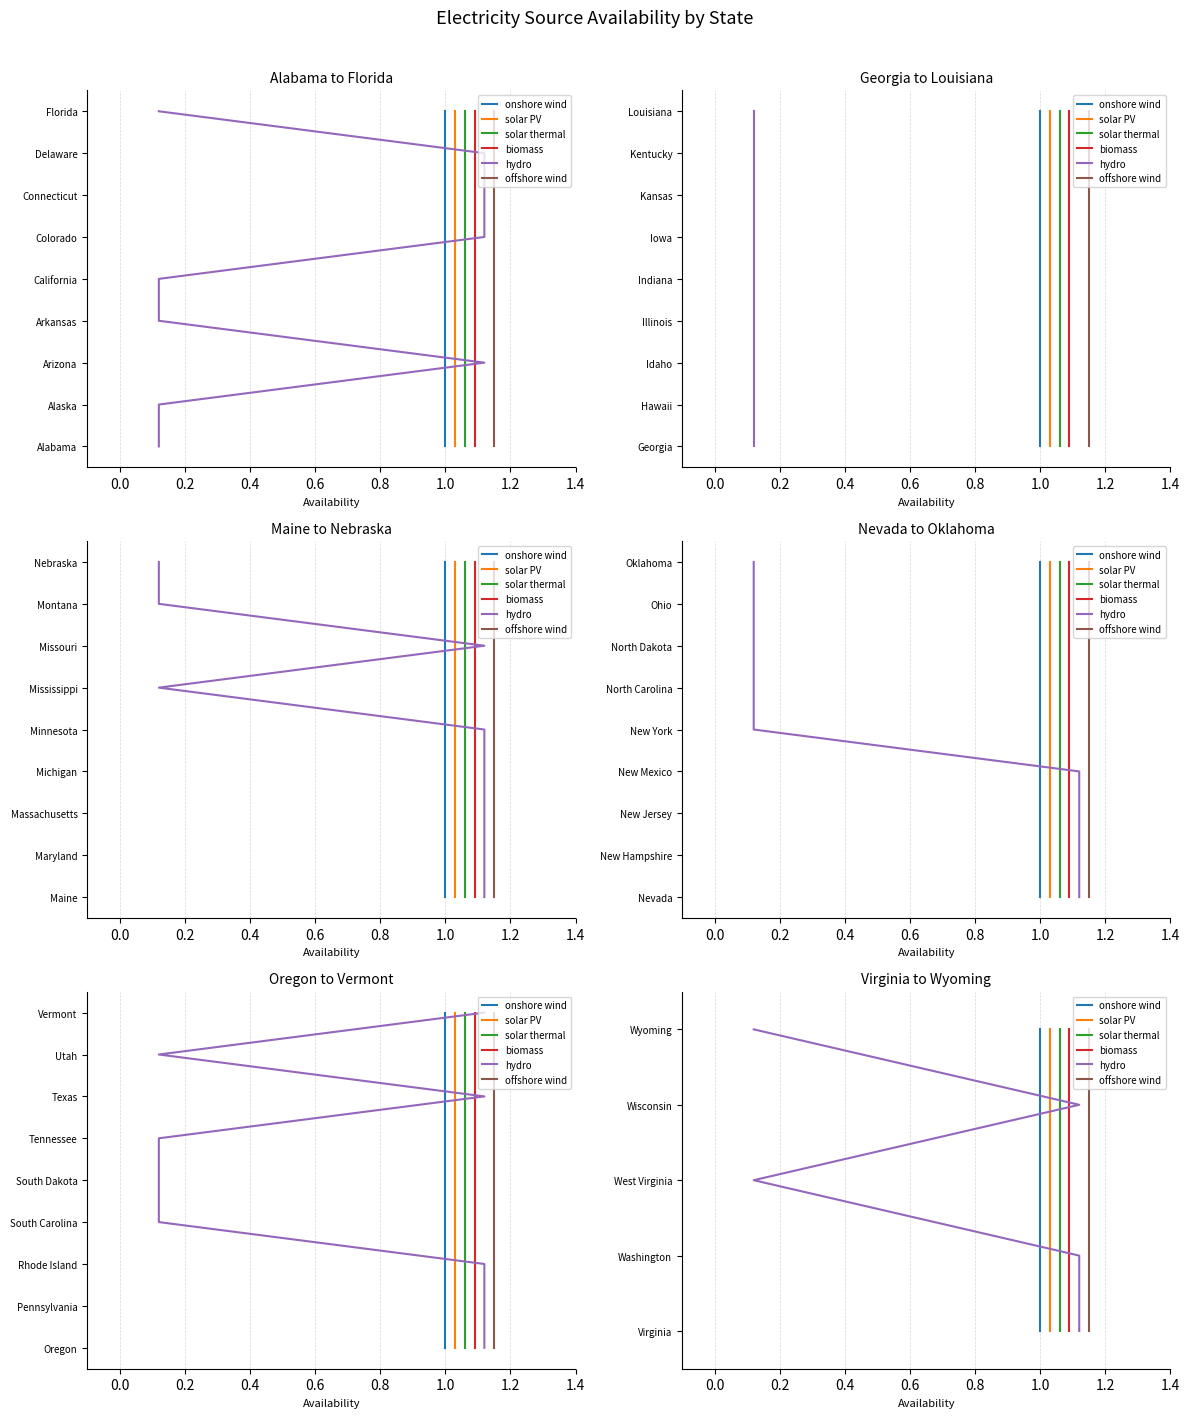

True or false: biomass and onshore wind intersect in this chart.

False